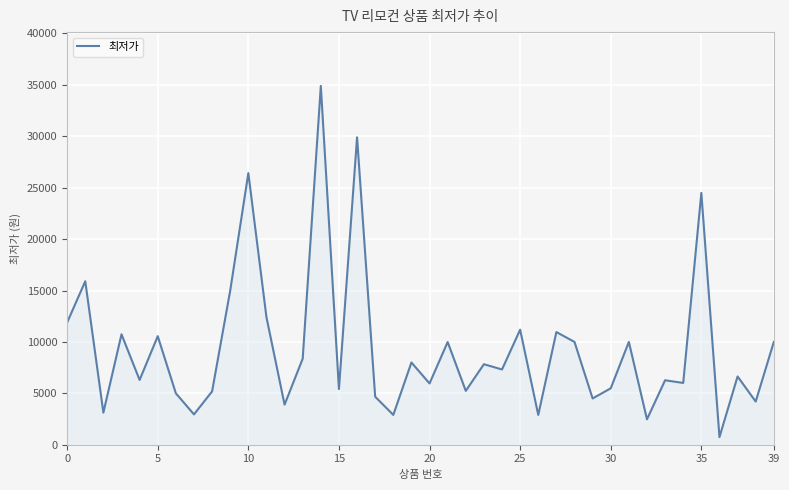

What is the difference between the maximum and minimum values?

34160